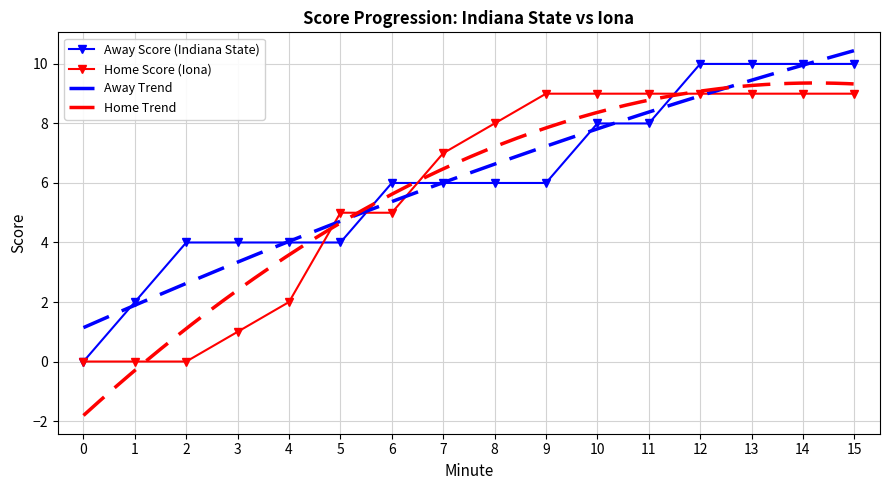

Reading left to right, what are all the values shown in this chart?

Away Score: 0	2	4	4	4	4	6	6	6	6	8	8	10	10	10	10
Home Score: 0	0	0	1	2	5	5	7	8	9	9	9	9	9	9	9